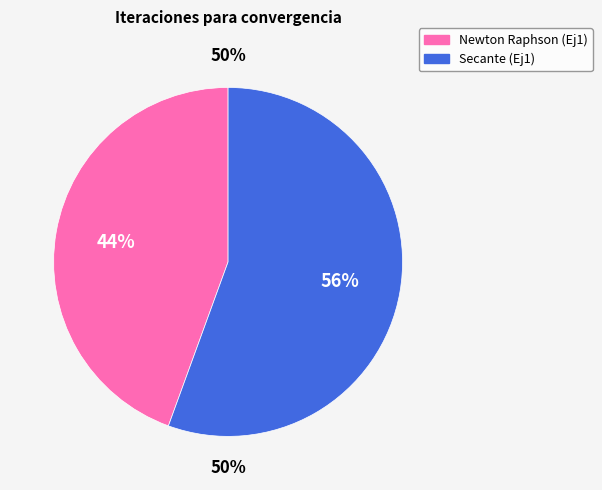

Rank the series by their average value, from lowest to highest.

Newton Raphson, Secante